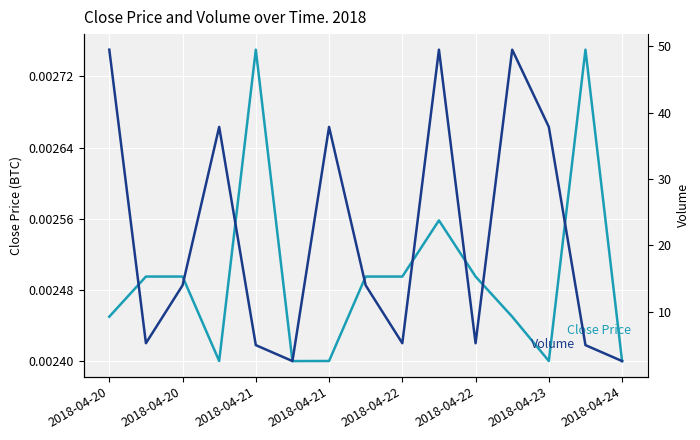

What is the difference between the maximum and minimum values in the Volume series?

46.9